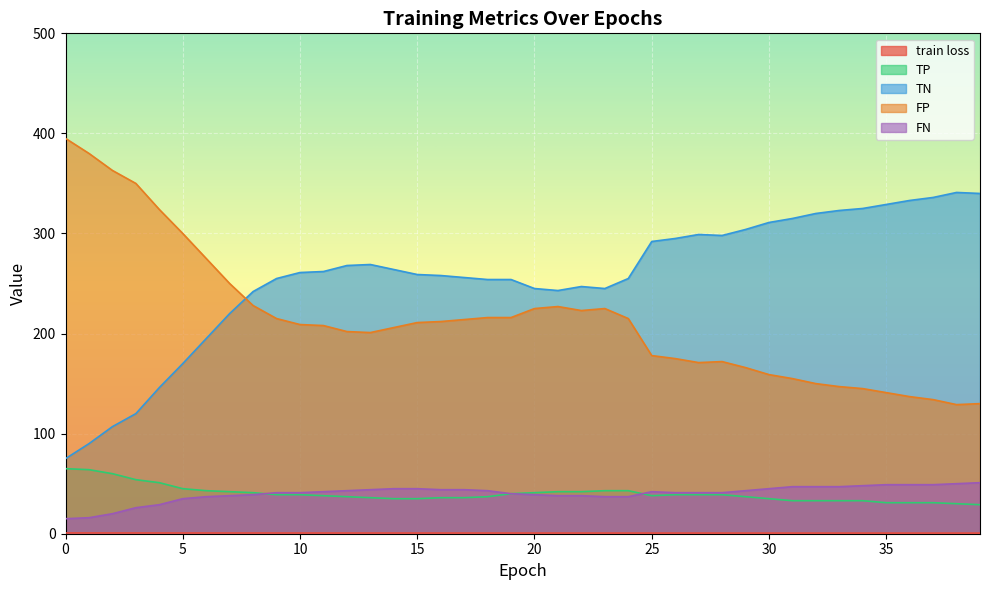

How many lines are shown in the chart?

5